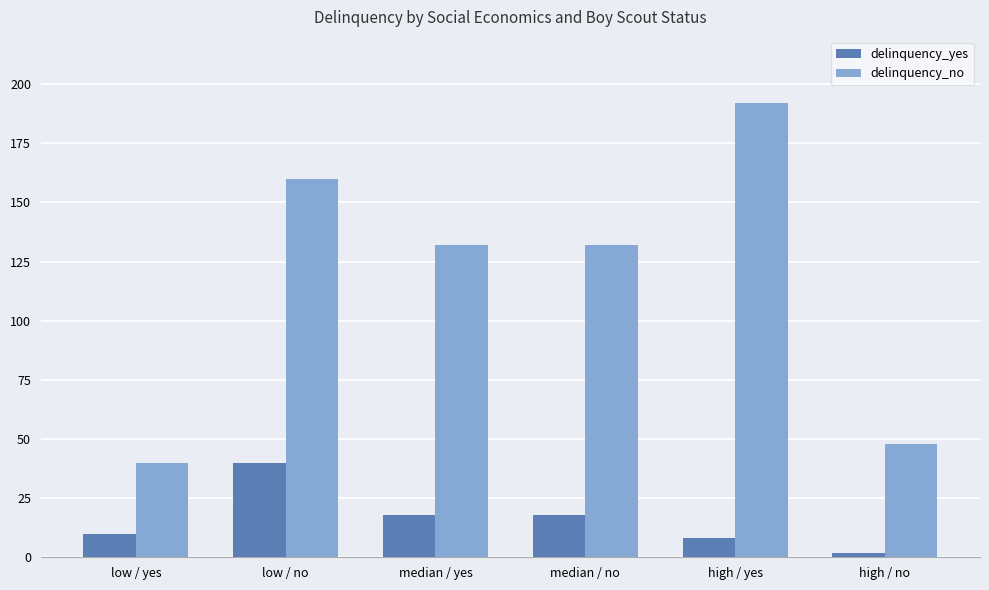

How many data points in delinquency_yes are less than 18?

3